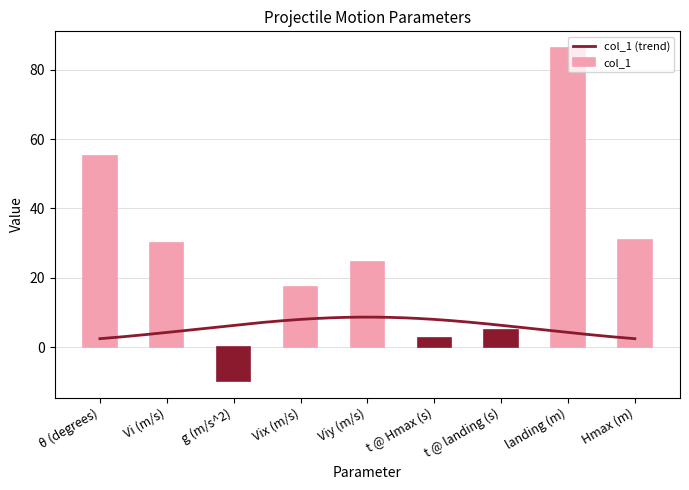

Which has a higher value, Hmax (m) or landing (m)?

landing (m)